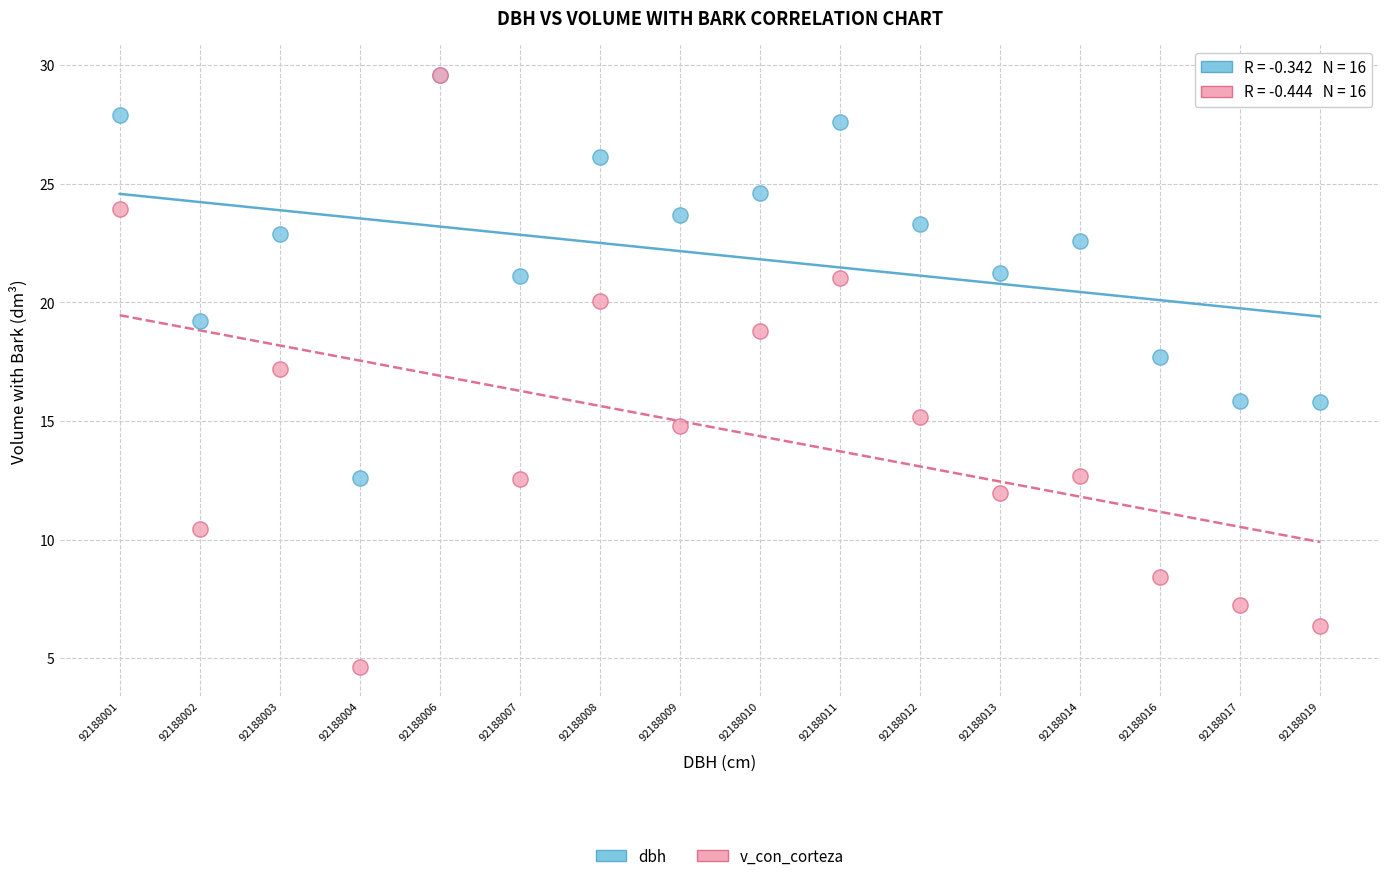

Which series reaches the minimum Y coordinate?

v_con_corteza